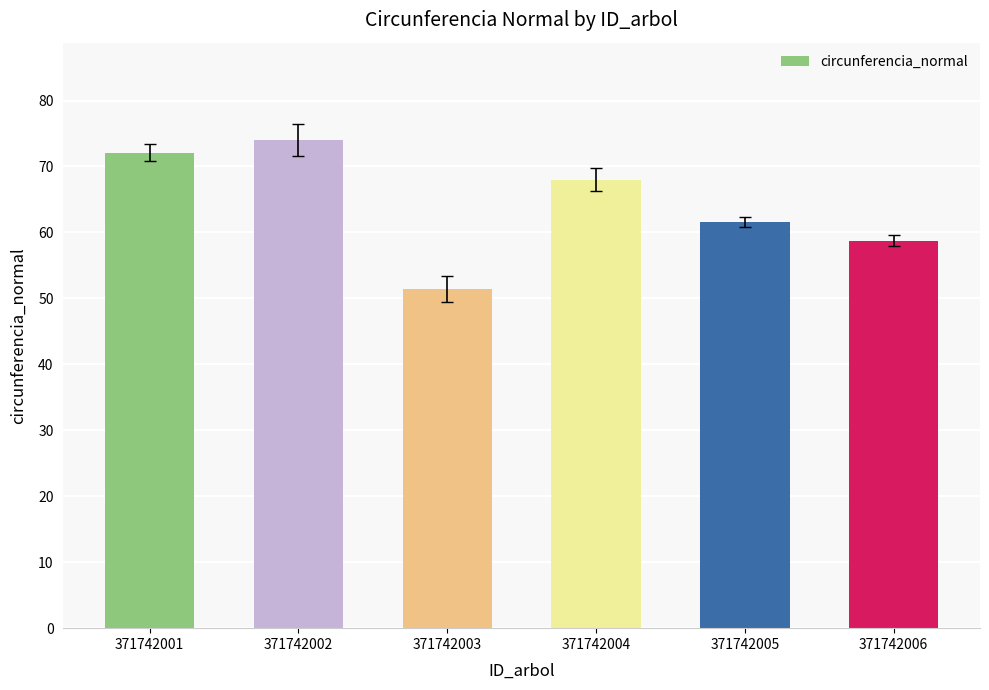

At which category does the chart reach its peak across all series?

371742002